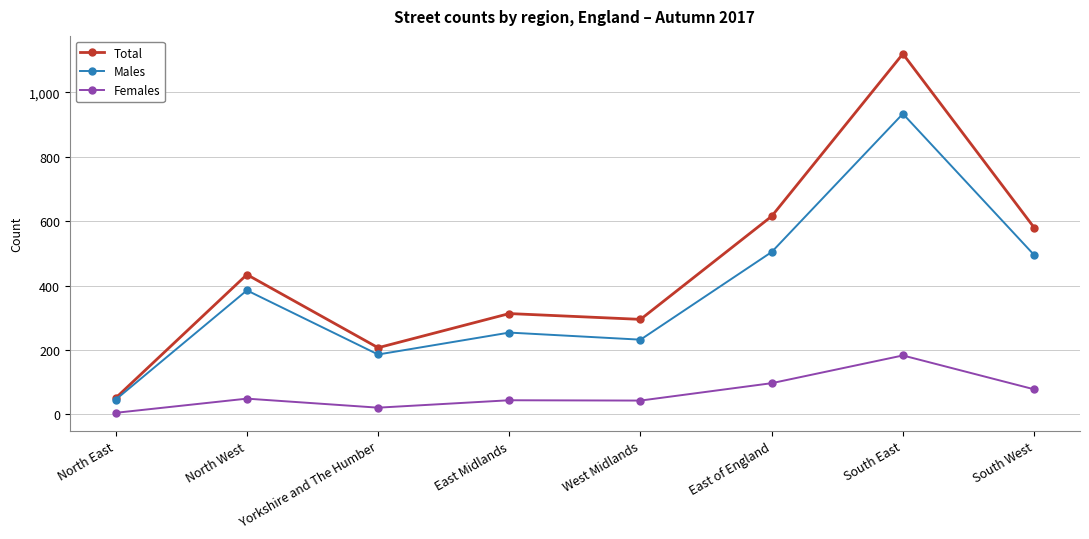

What is the total value across all series at West Midlands?

570